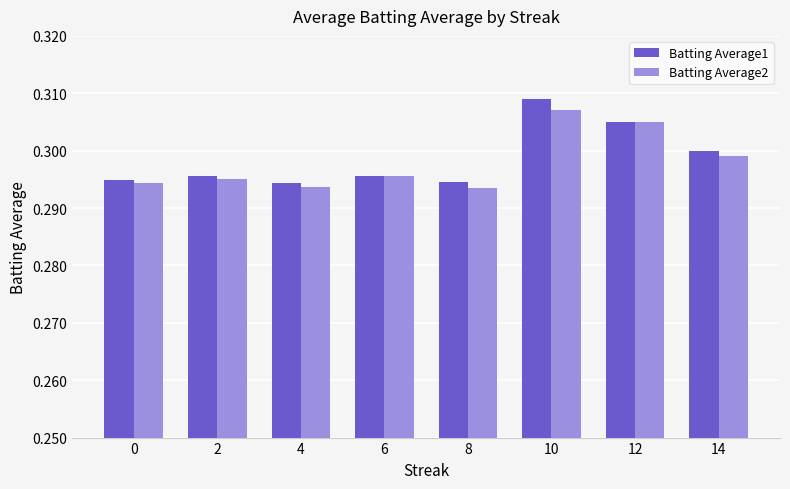

What are all the series names shown in the legend?

Batting Average1, Batting Average2